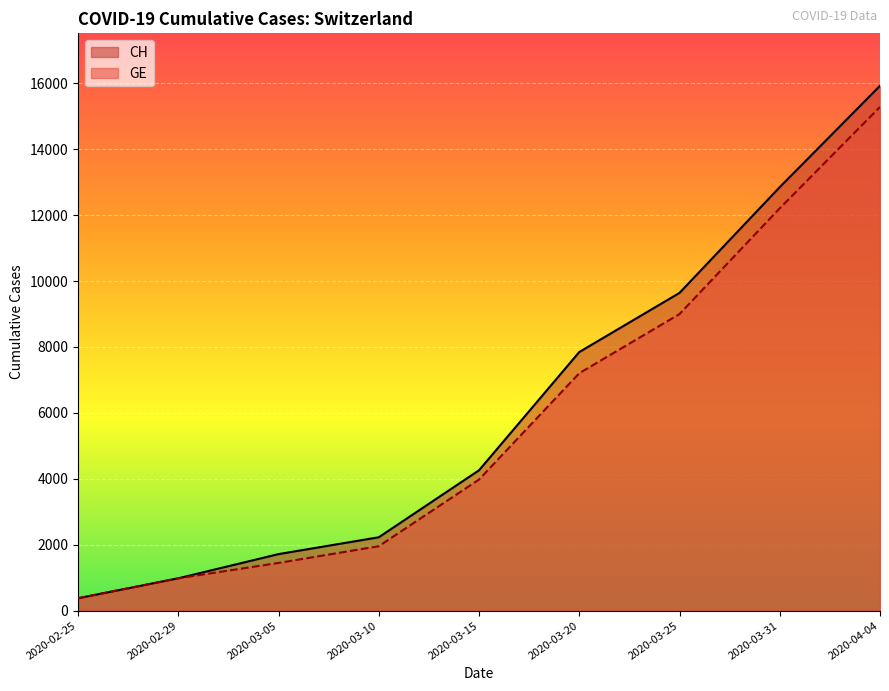

What is the difference between the maximum and second lowest values in the GE series?

14303